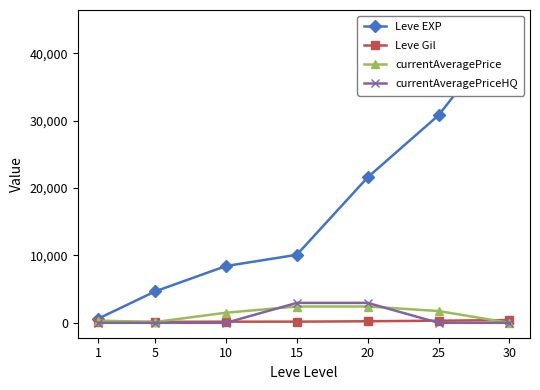

How many interior local valleys does the currentAveragePrice series have?

1